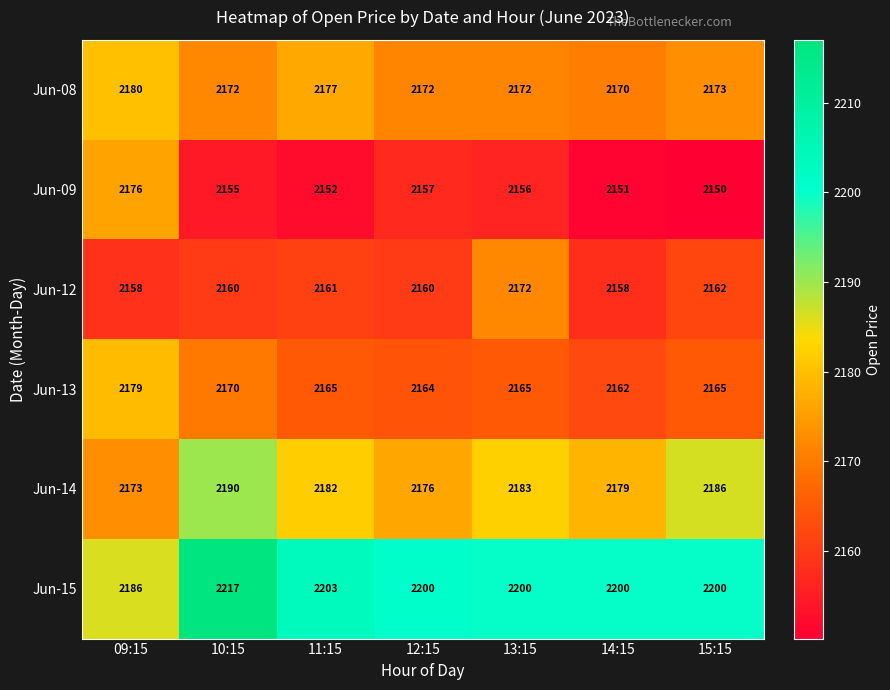

Rank the series at 10:15 from highest to lowest value.

Jun-15, Jun-14, Jun-08, Jun-13, Jun-12, Jun-09